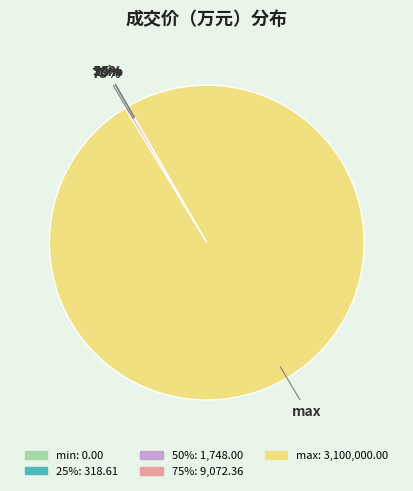

Is there a majority slice in this chart?

Yes